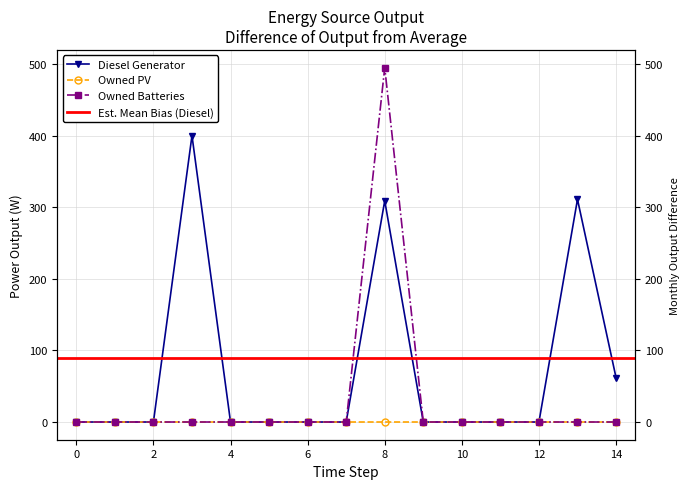

What is the difference between the maximum and minimum values in the Diesel Generator series?

400.0